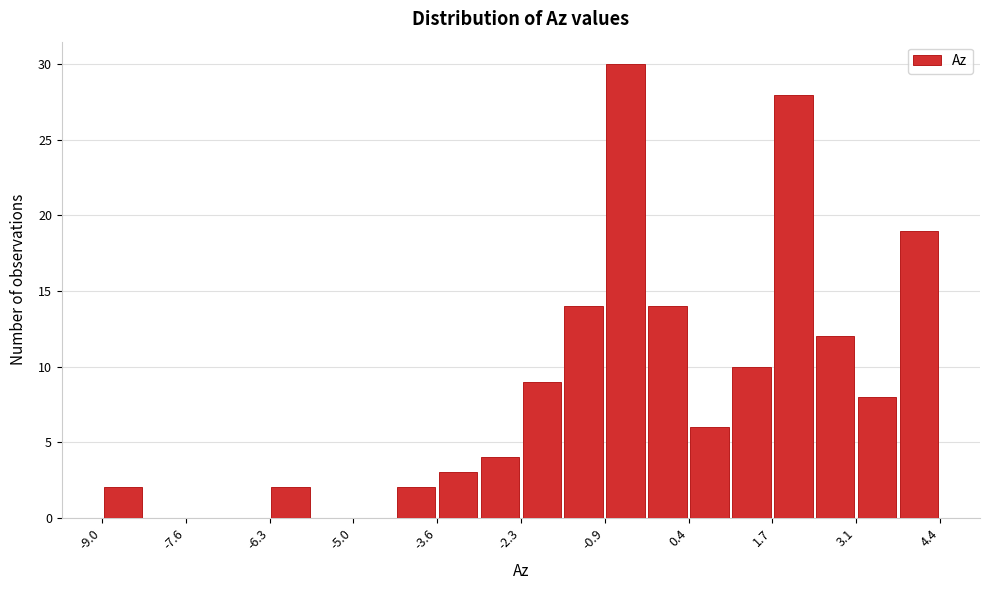

Read against the x-axis, roughly where is the centre of the tallest bar?

-0.6